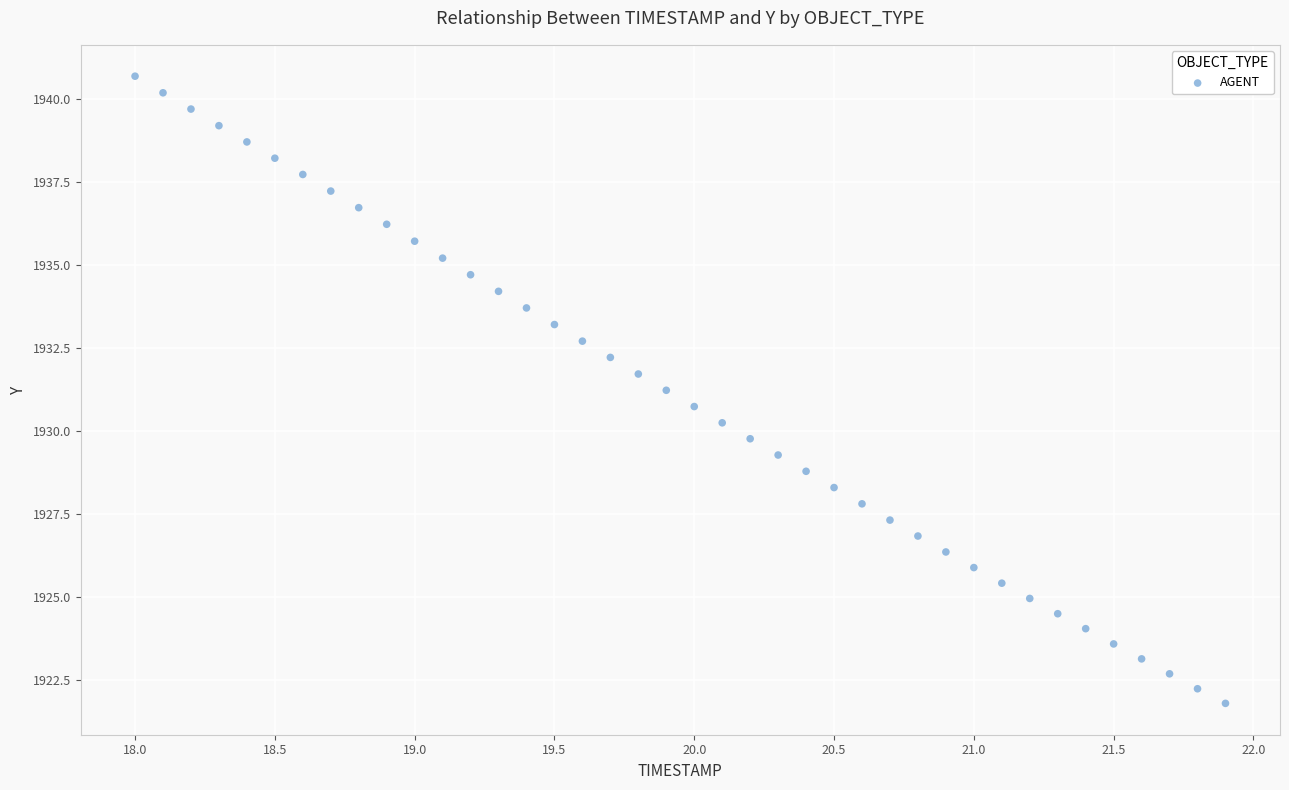

What is the range of Y values (max minus min)?

18.9